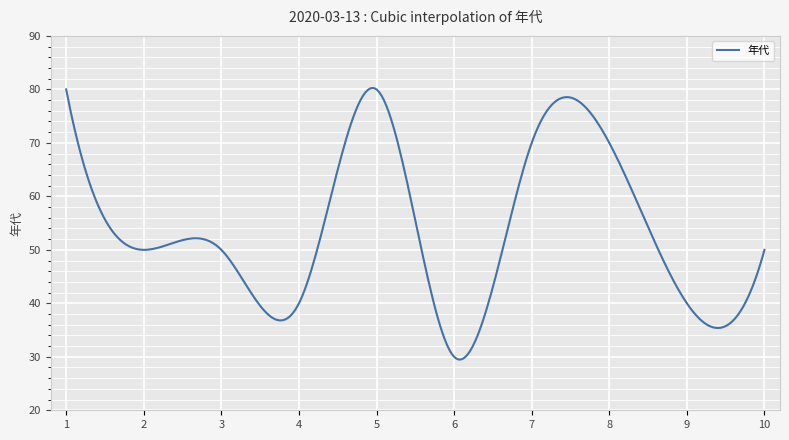

What is the smallest value displayed?

29.5